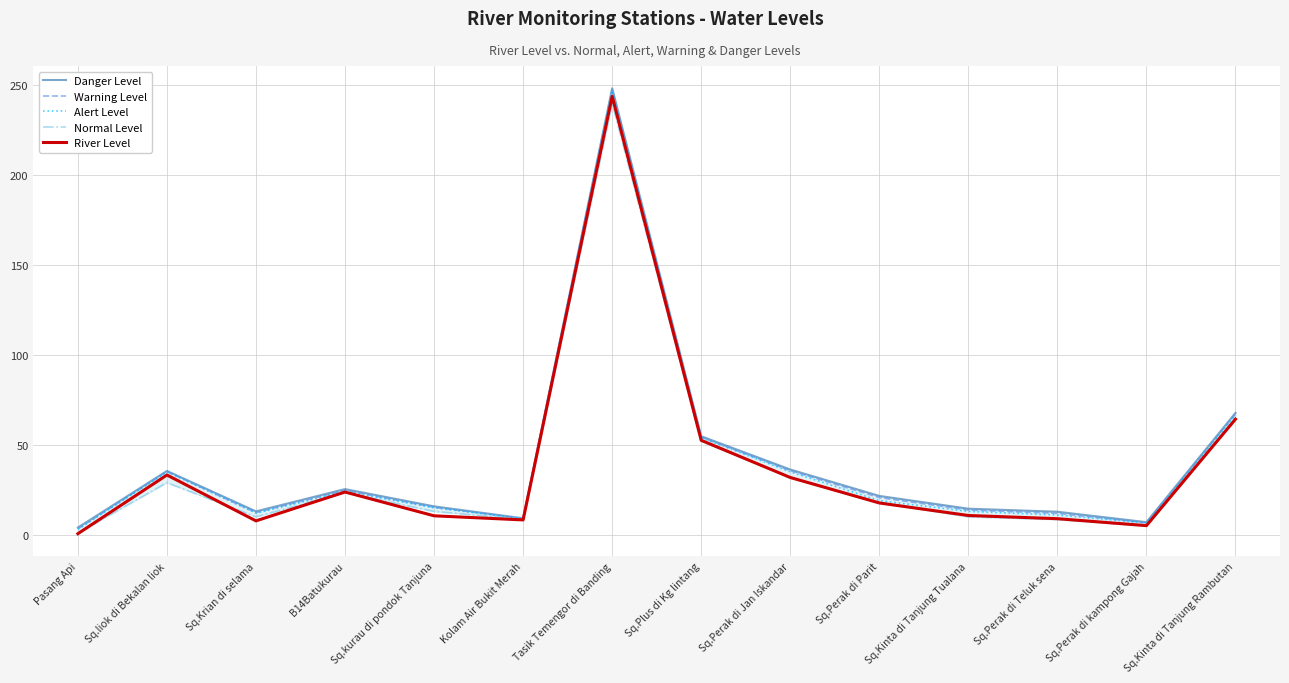

Which category has the lowest value across all series?

Pasang Api